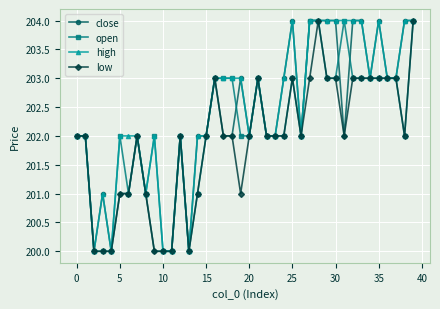

What is the value of the low point at the 38th from the left?

203